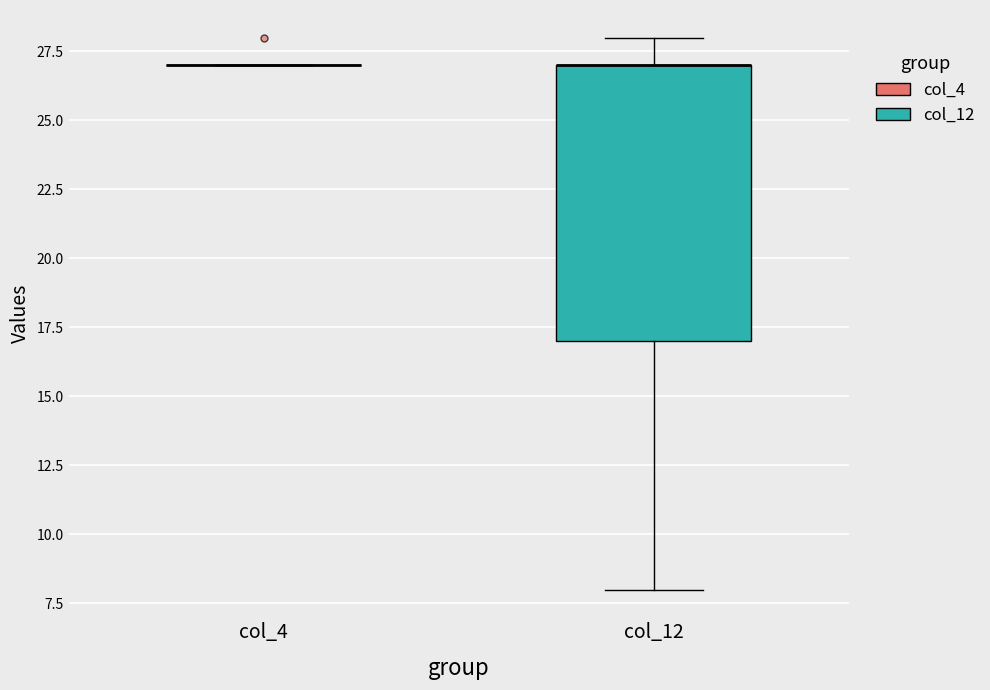

Reading left to right, transcribe this box plot: for each box, give where its median line is, the range the box spans, and where its two whiskers end, as read against the y-axis. The values are not printed on the chart, so give them approximately, as read against the axis.

col_4: box collapsed to a line at 27, whiskers 27 to 27
col_12: median 27 (drawn on the box's upper edge), box 17 to 27, whiskers 8 to 28